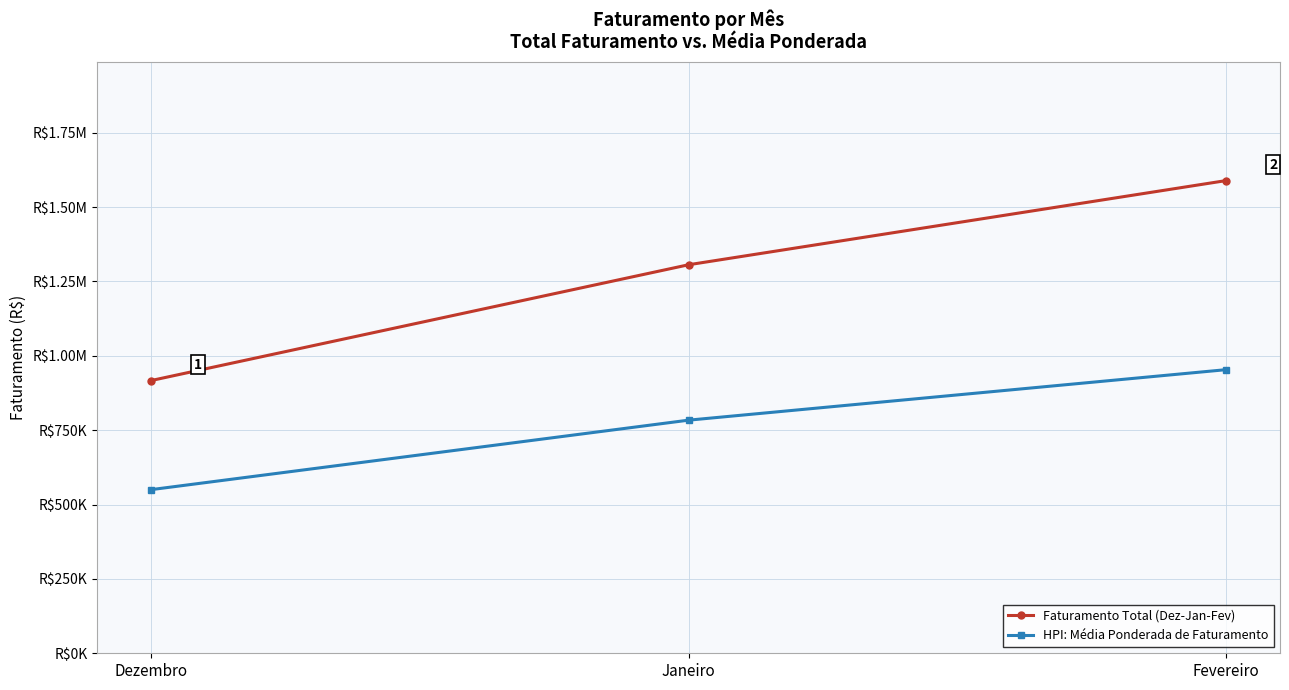

At which label is Faturamento Total (Dez-Jan-Fev) closest to 1252839?

Janeiro